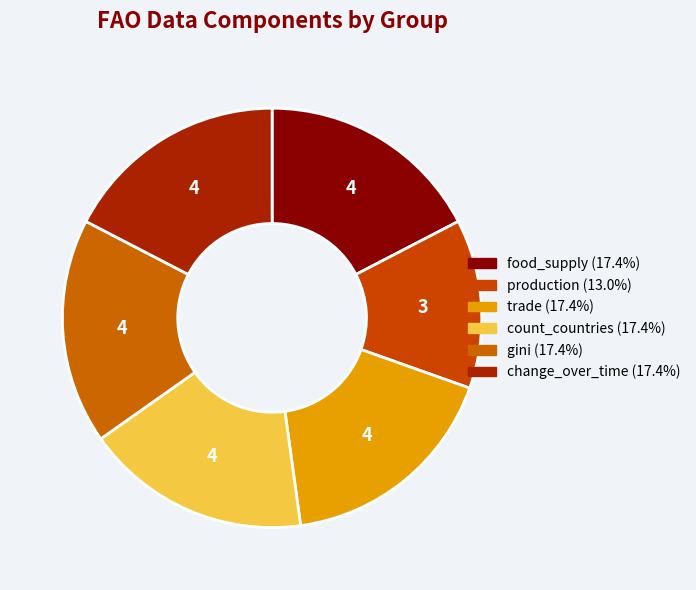

Count the number of slices in the pie.

6